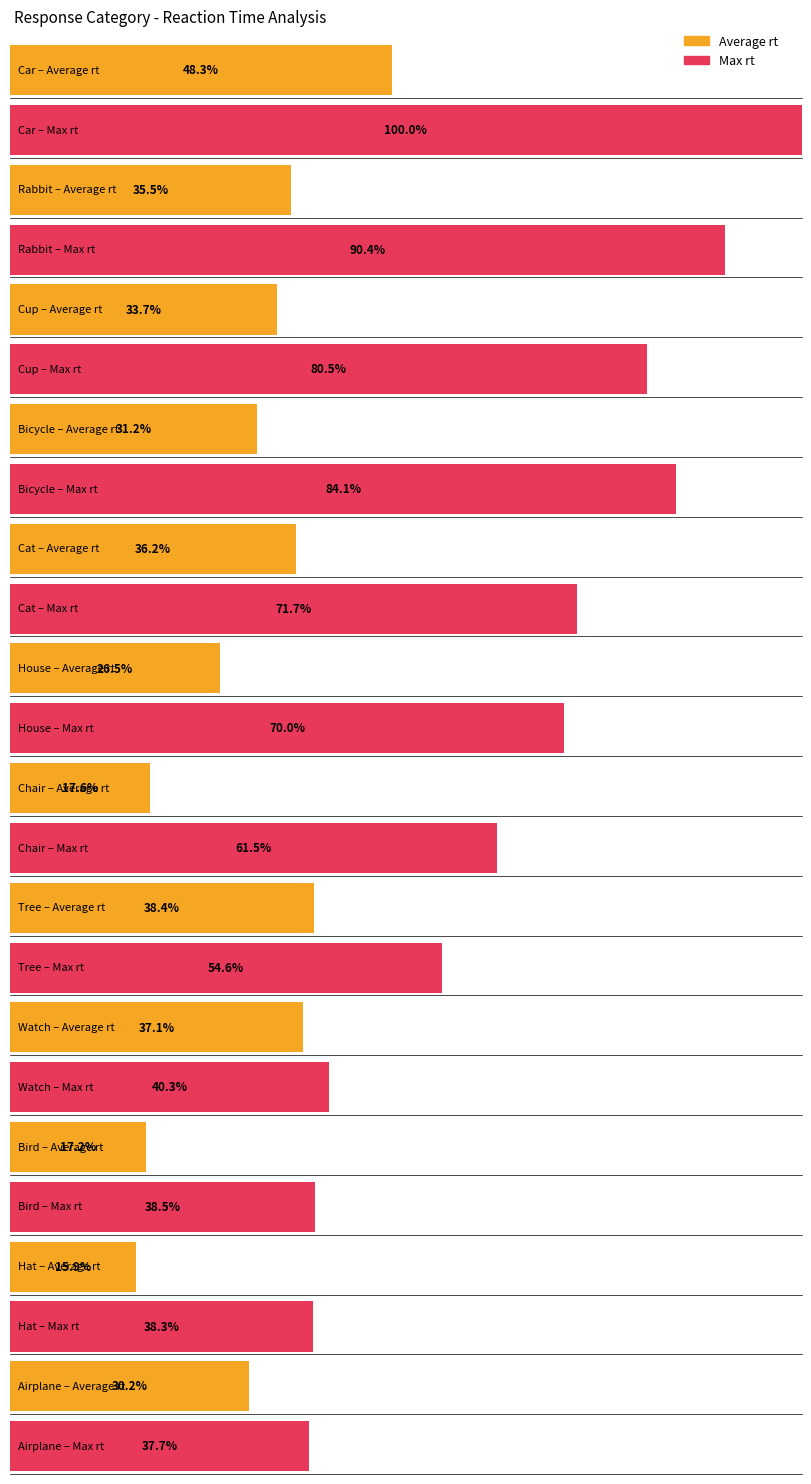

How many data points in Max rt are above 14223?

5